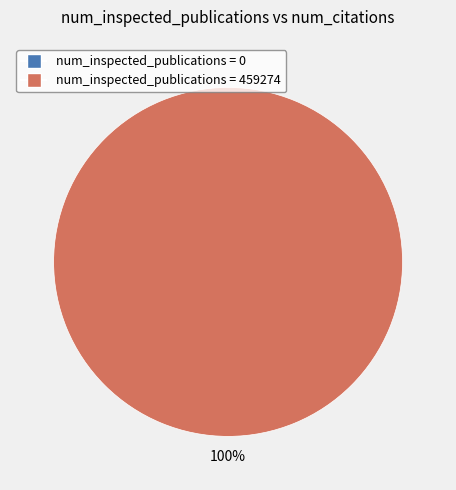

To the nearest percent, what portion does 459274 represent?

100%